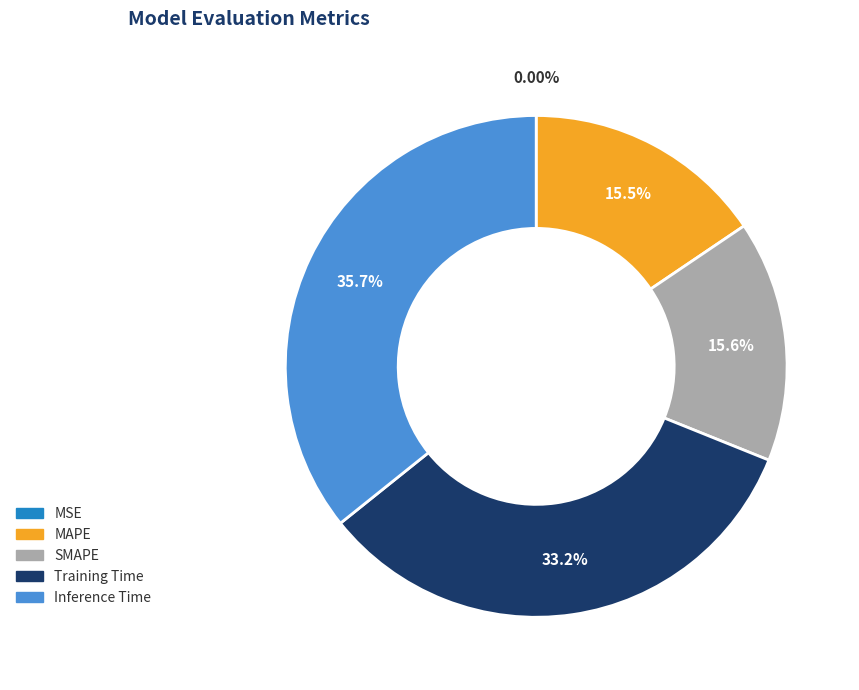

What is the largest slice in the pie chart?

Inference Time